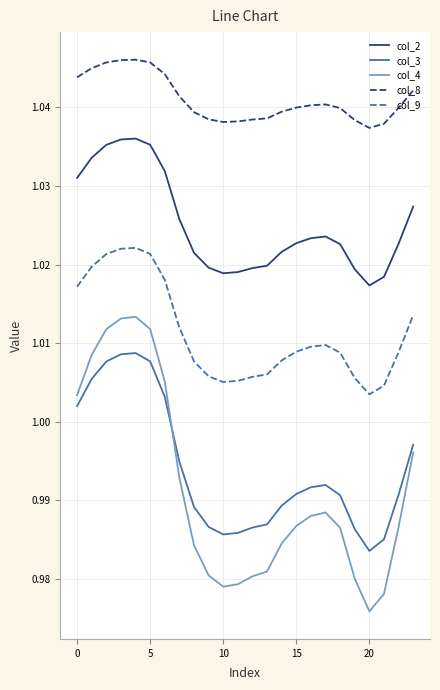

Which series has the largest total across all categories?

col_8